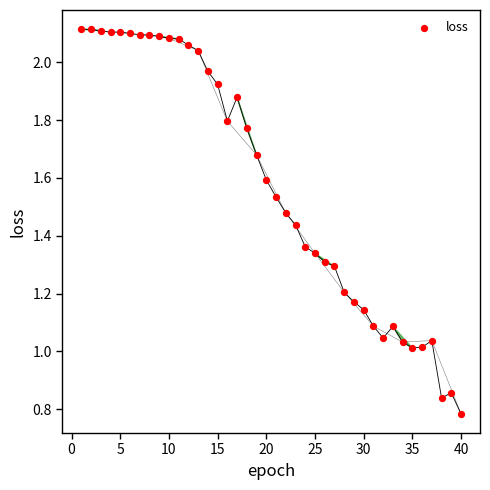

What is the range of X values (max minus min)?

39.0